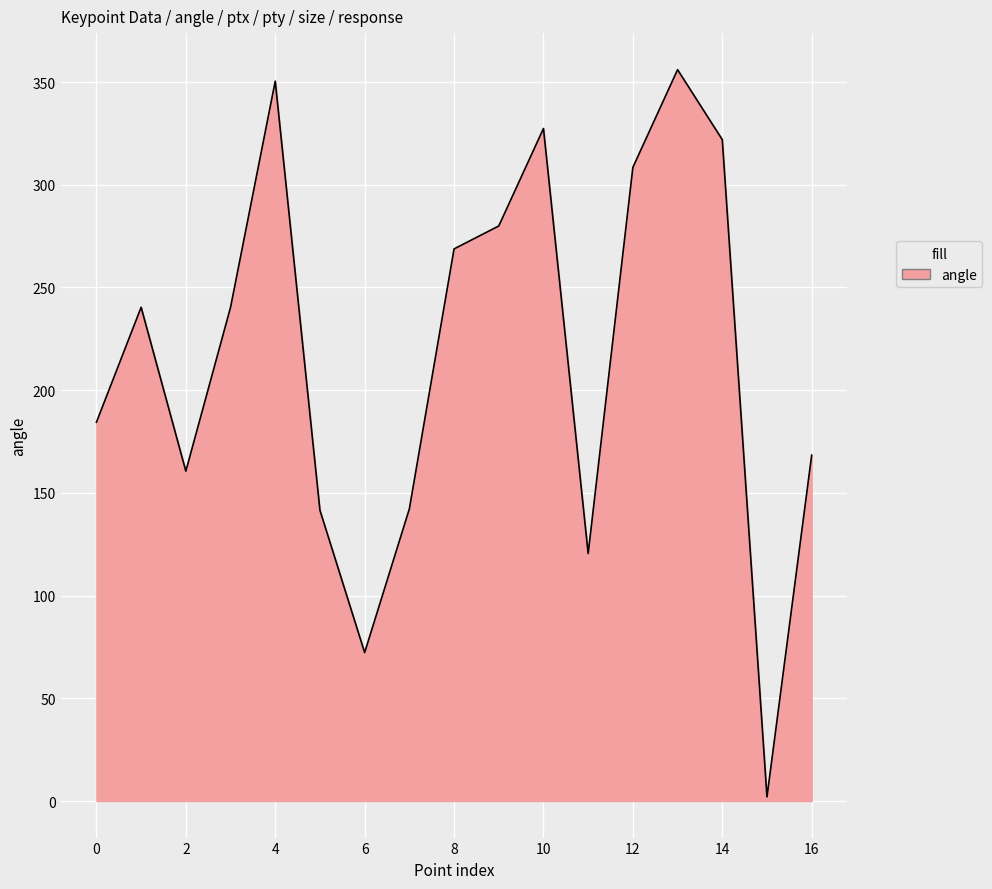

What is the maximum value shown in the chart?

356.0